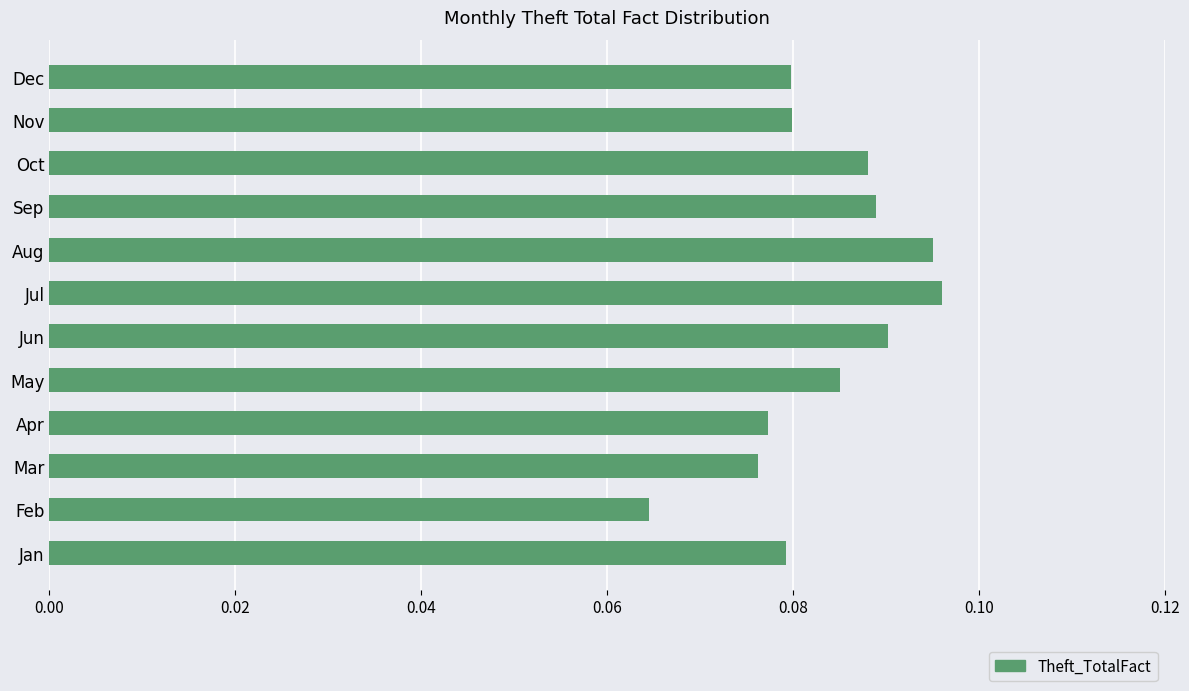

The chart shows a value of 0.0 at Feb. True or false?

False